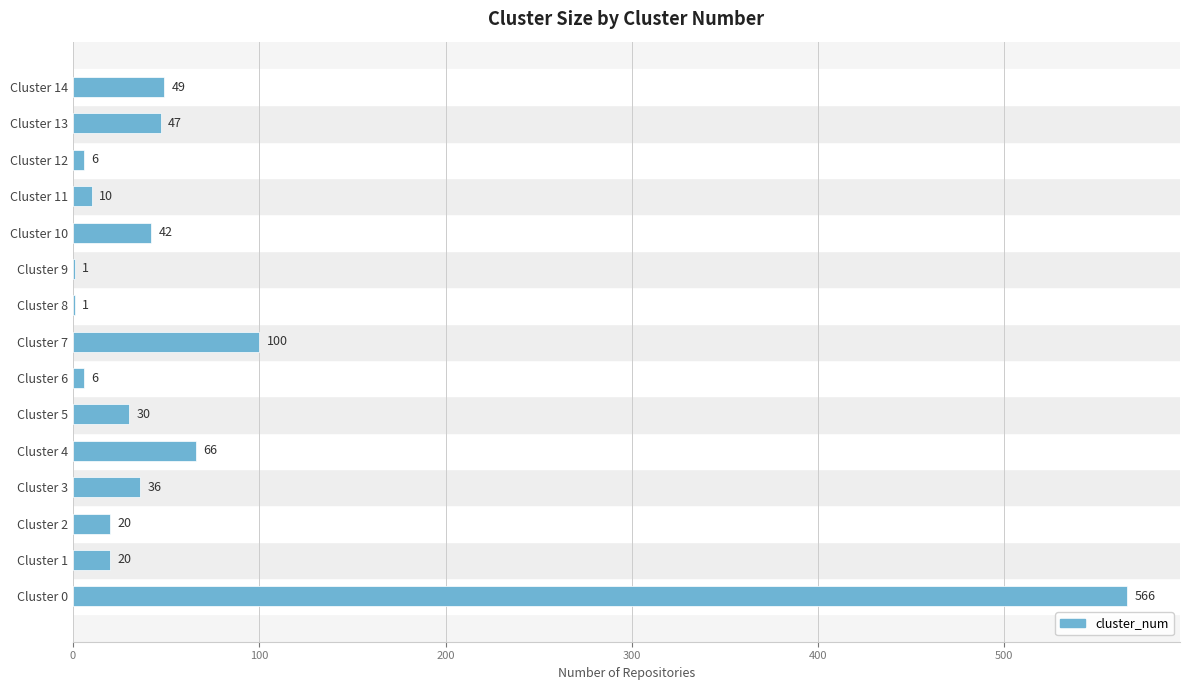

What is the change in value from Cluster 9 to Cluster 14?

+48